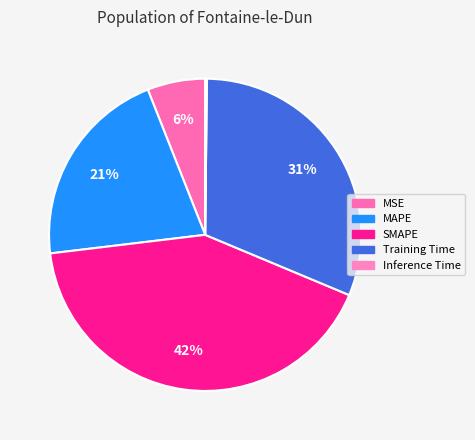

What is the largest slice in the pie chart?

SMAPE